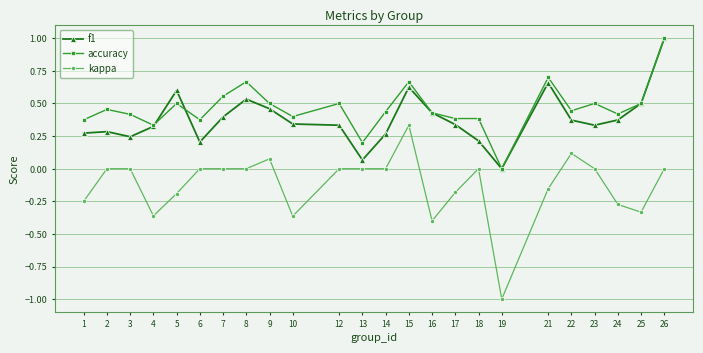

True or false: accuracy has more than 1 interior local peaks.

True